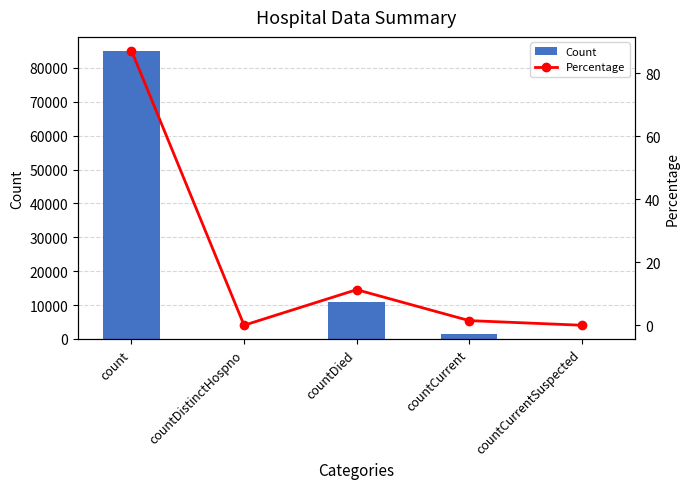

The Count series shows 48805.5 at countDistinctHospno. True or false?

False